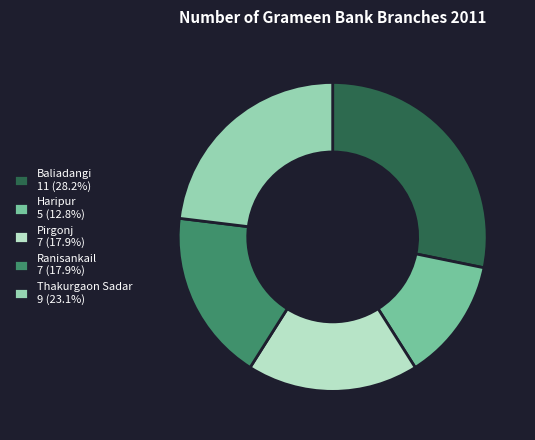

Is it true that Baliadangi is 28% of the pie?

True